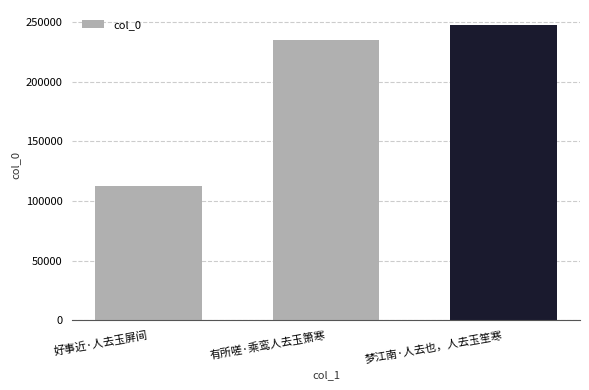

What is the difference between the maximum and minimum values?

135622